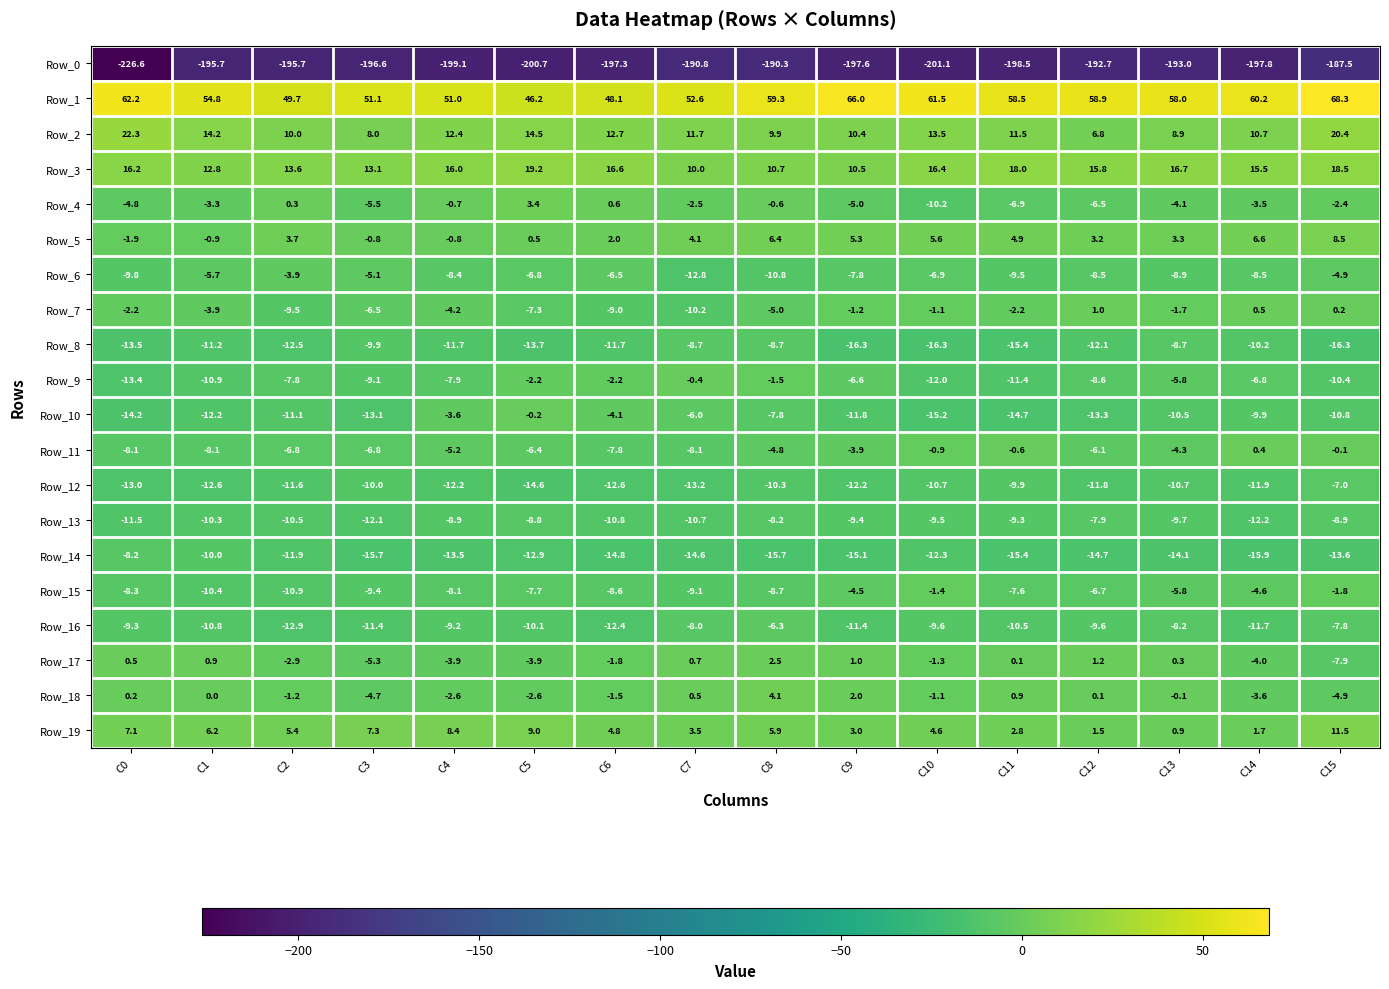

What is the lowest value of the Row_15 series?

-10.9